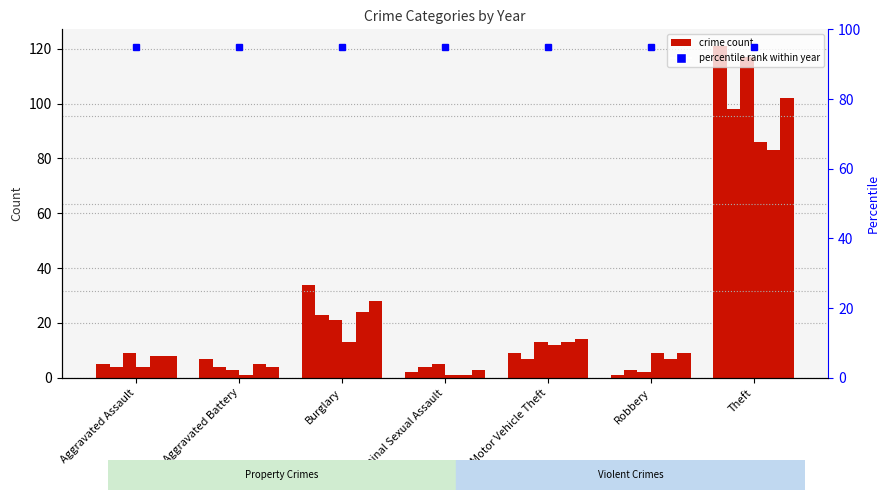

What is the highest value of the 2015 series?

121